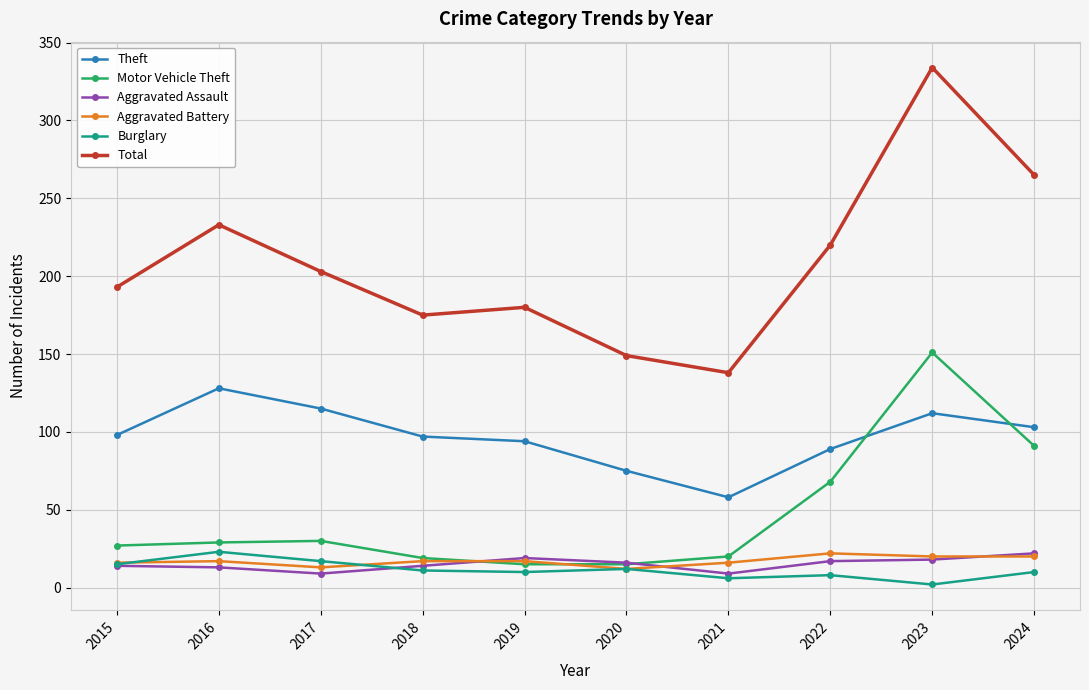

True or false: Theft has more than 0 interior local peaks.

True